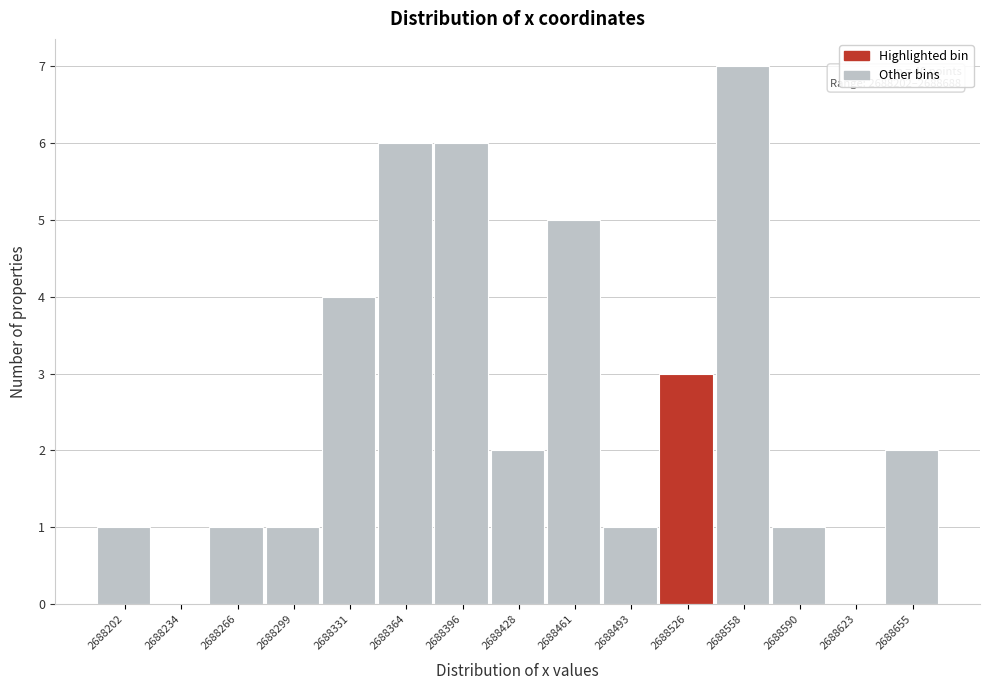

Reading left to right, extract all data points from this chart.

2688202=1	2688234=0	2688266=1	2688299=1	2688331=4	2688364=6	2688396=6	2688428=2	2688461=5	2688493=1	2688526=3	2688558=7	2688590=1	2688623=0	2688655=2